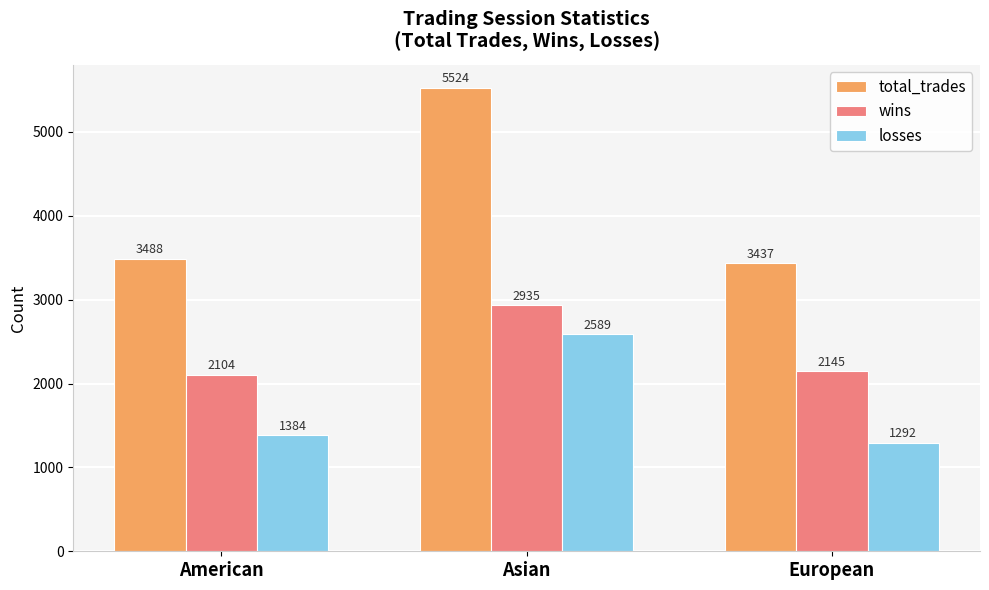

How many bars are there in each group?

3